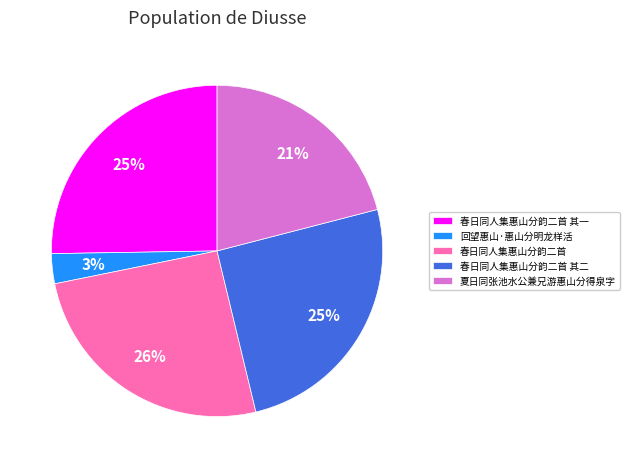

Between 回望惠山·惠山分明龙样活 and 夏日同张池水公兼兄游惠山分得泉字, which is larger?

夏日同张池水公兼兄游惠山分得泉字